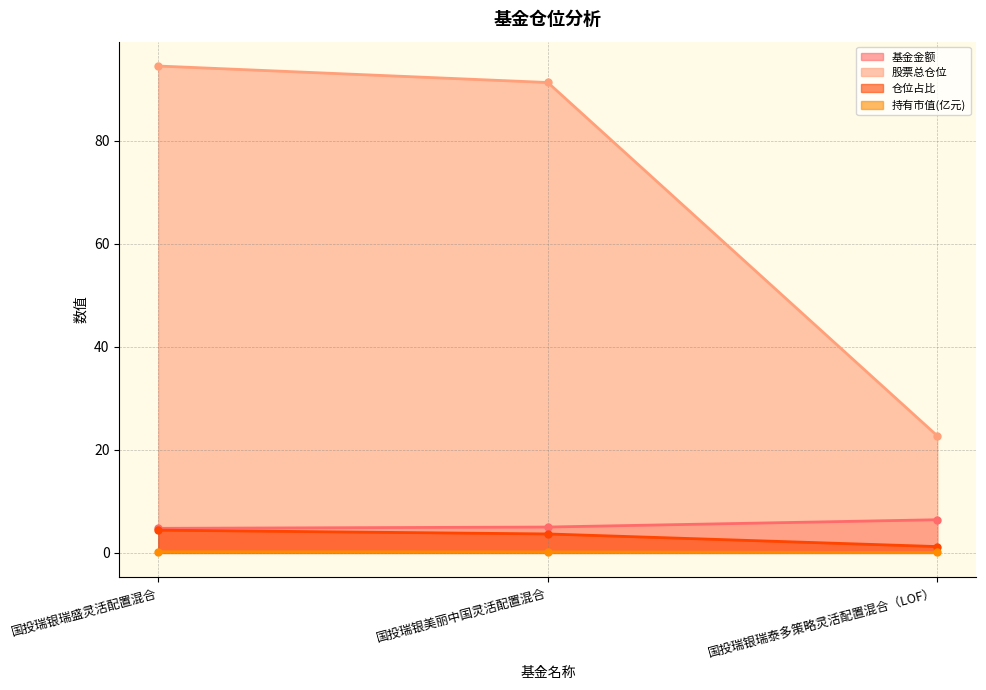

What is the label of the 3rd point from the left?

国投瑞银瑞泰多策略灵活配置混合（LOF）